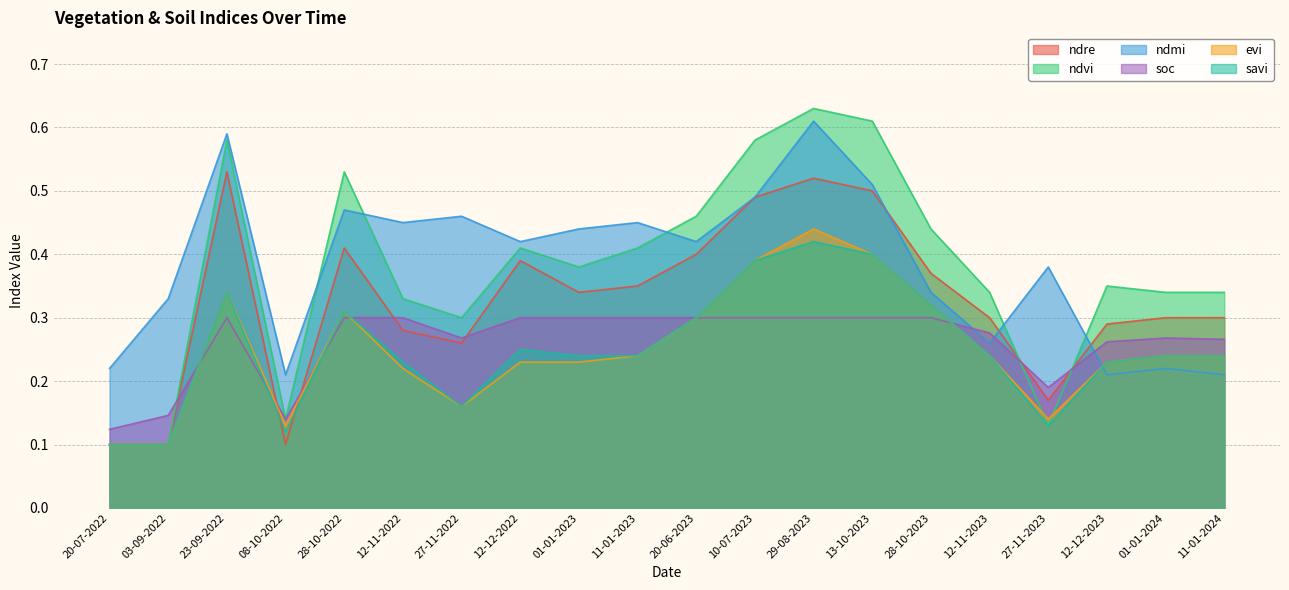

True or false: soc has a value of 0.2 at 03-09-2022.

False